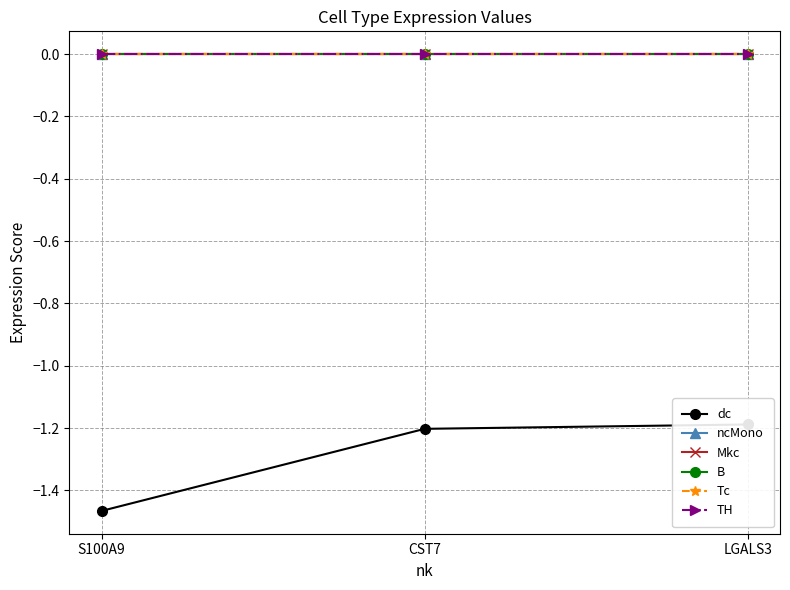

What position from the right is S100A9?

3